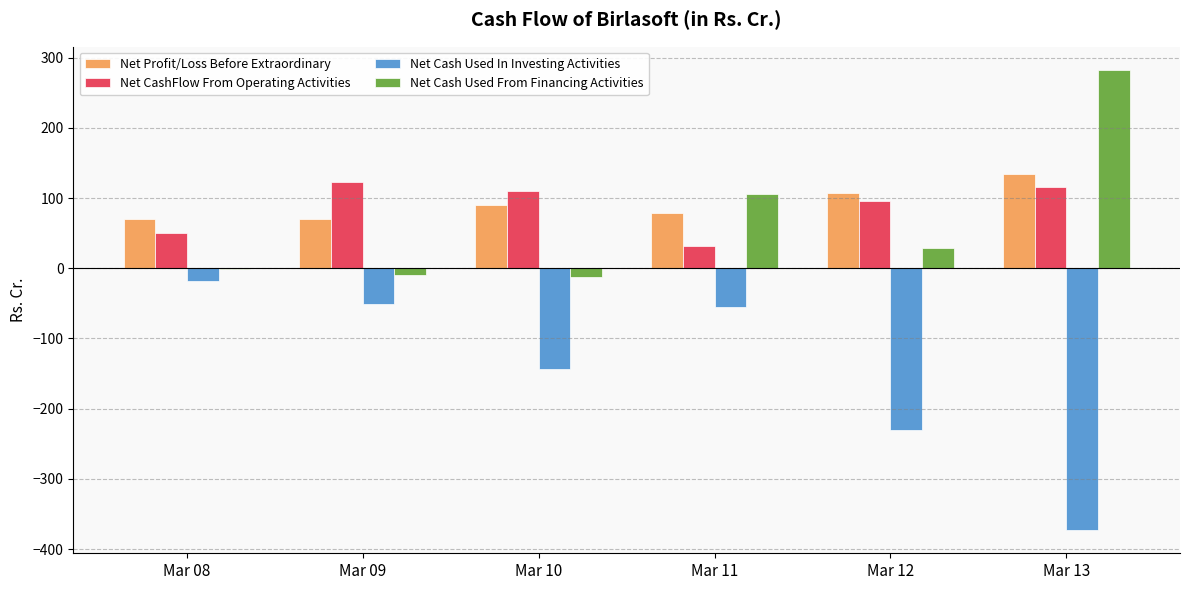

What are all the series names shown in the legend?

Net Profit/Loss Before Extraordinary, Net CashFlow From Operating Activities, Net Cash Used In Investing Activities, Net Cash Used From Financing Activities